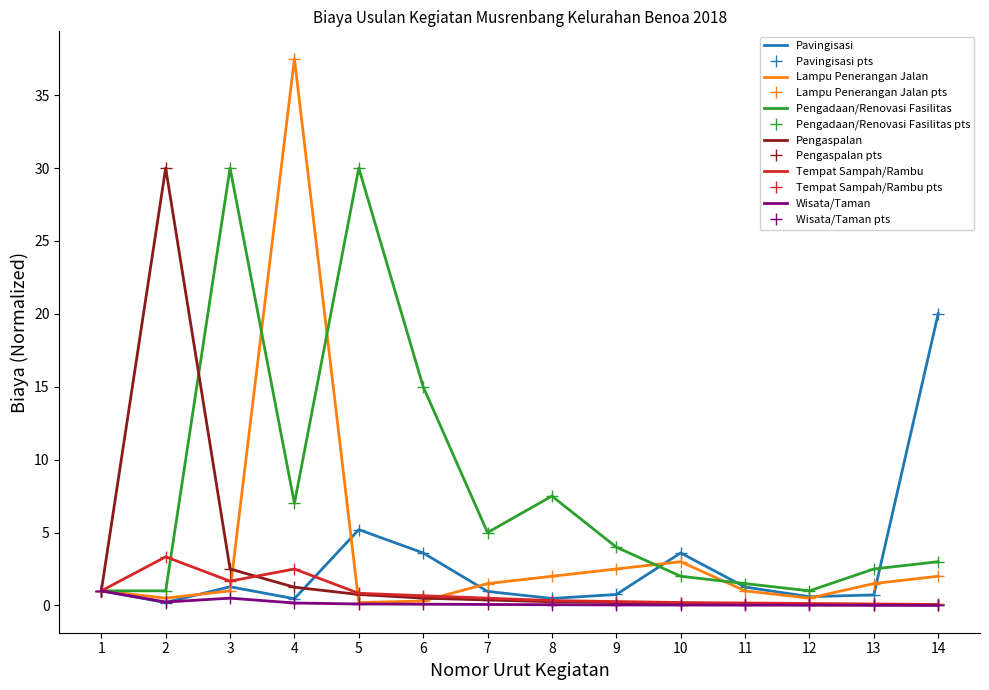

How many categories are shown in the chart?

14